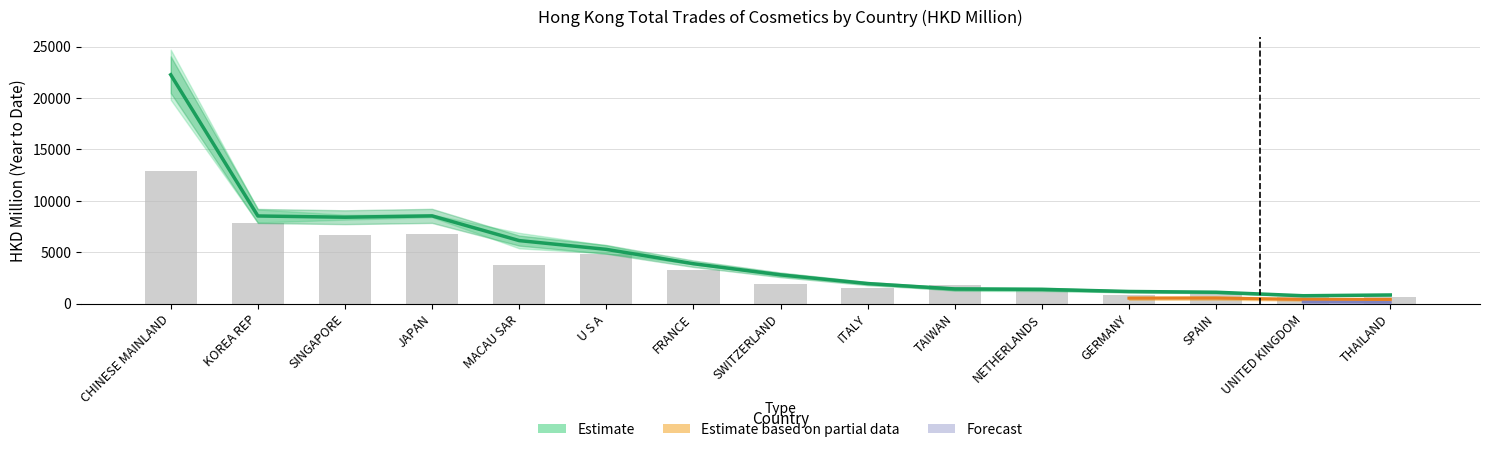

What is the spread (max minus min) of values at THAILAND?

157.9